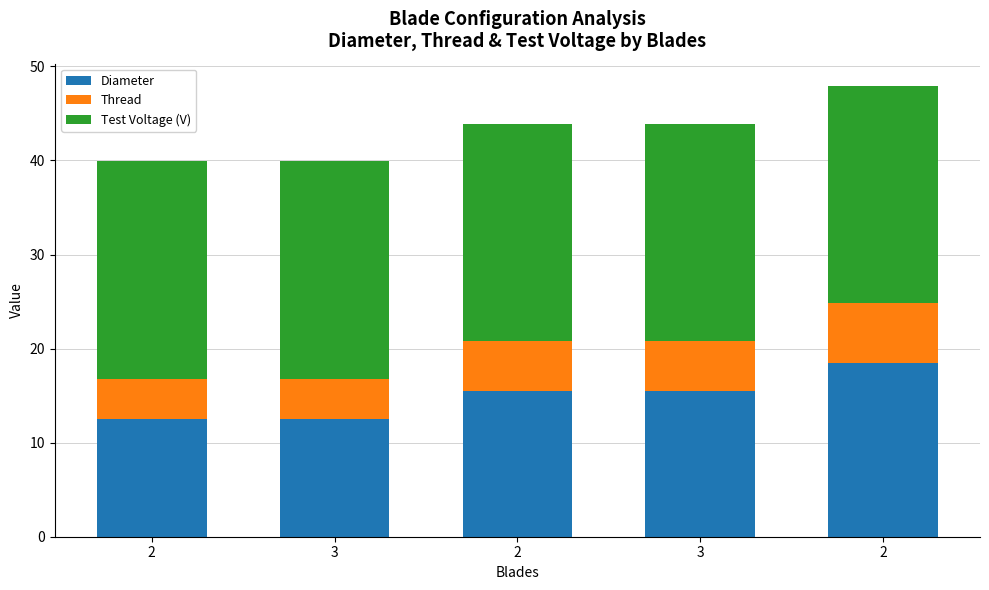

What is the sum of the Thread values at 2 and 3?

10.6